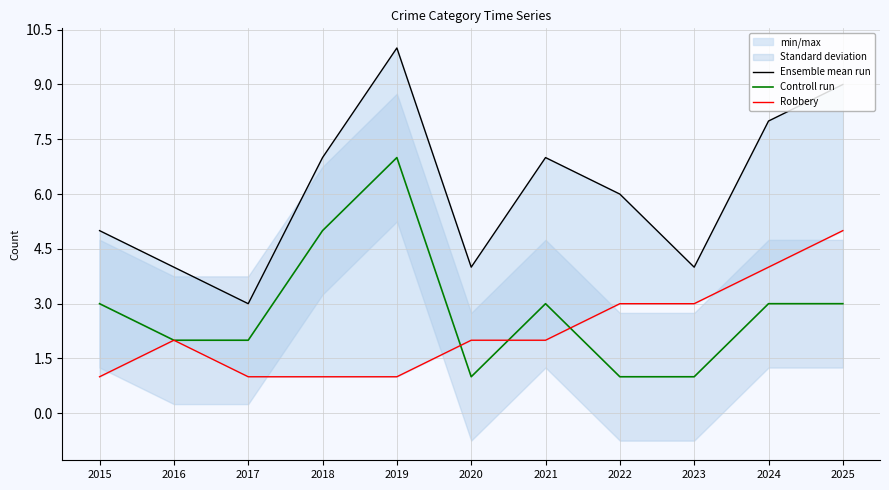

True or false: Ensemble mean run and Controll run cross at least once.

False